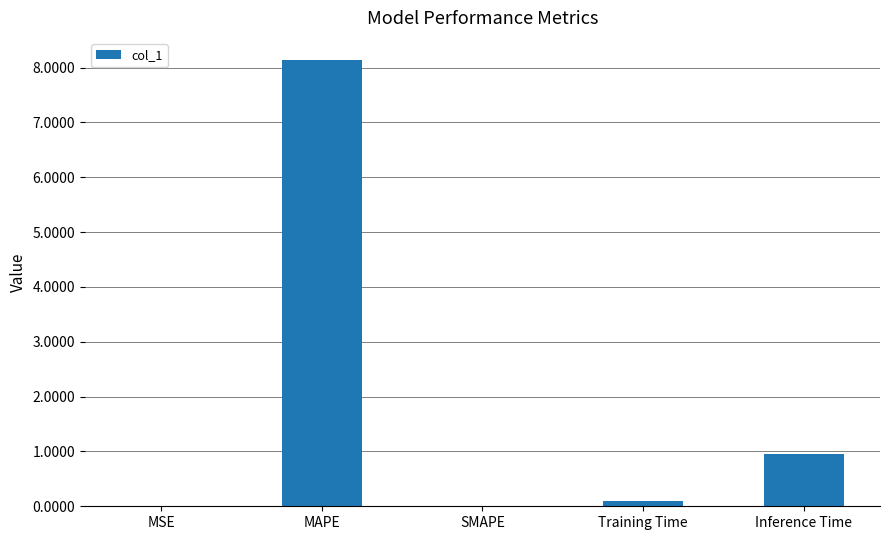

Where is the data nearest to the value 4?

Inference Time